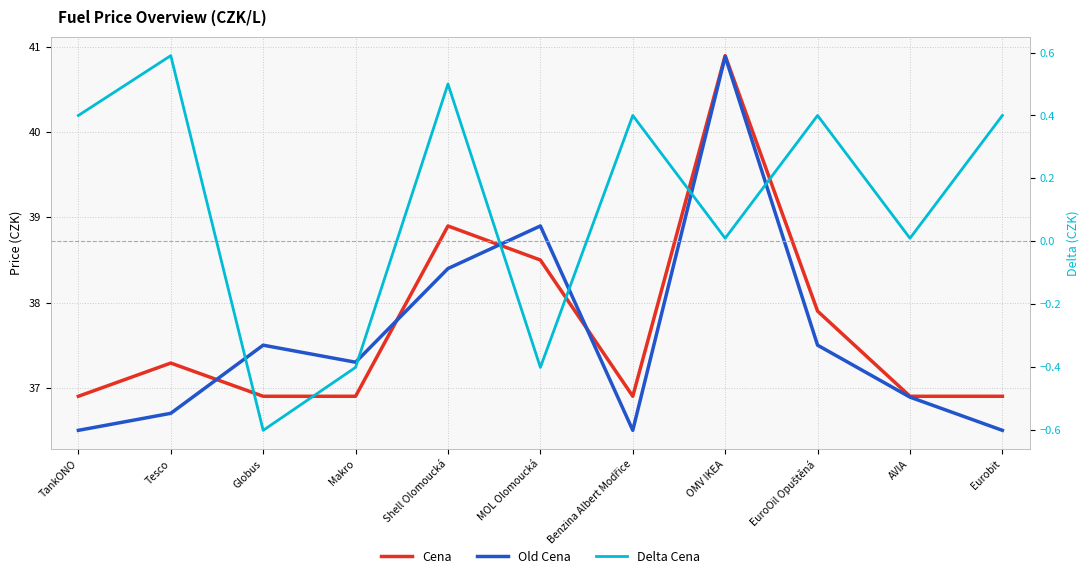

Reading left to right, what are all the values shown in this chart?

Cena: TankONO=36.9	Tesco=37.3	Globus=36.9	Makro=36.9	Shell Olomoucká=38.9	MOL Olomoucká=38.5	Benzina Albert Modřice=36.9	OMV IKEA=40.9	EuroOil Opuštěná=37.9	AVIA=36.9	Eurobit=36.9
Old Cena: TankONO=36.5	Tesco=36.7	Globus=37.5	Makro=37.3	Shell Olomoucká=38.4	MOL Olomoucká=38.9	Benzina Albert Modřice=36.5	OMV IKEA=40.9	EuroOil Opuštěná=37.5	AVIA=36.9	Eurobit=36.5
Delta Cena: TankONO=0.4	Tesco=0.6	Globus=-0.6	Makro=-0.4	Shell Olomoucká=0.5	MOL Olomoucká=-0.4	Benzina Albert Modřice=0.4	OMV IKEA=0.0	EuroOil Opuštěná=0.4	AVIA=0.0	Eurobit=0.4